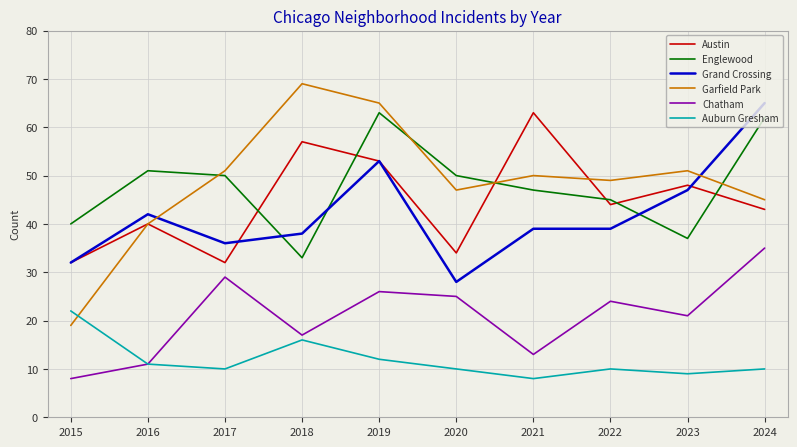

True or false: Garfield Park and Grand Crossing cross at least once.

True